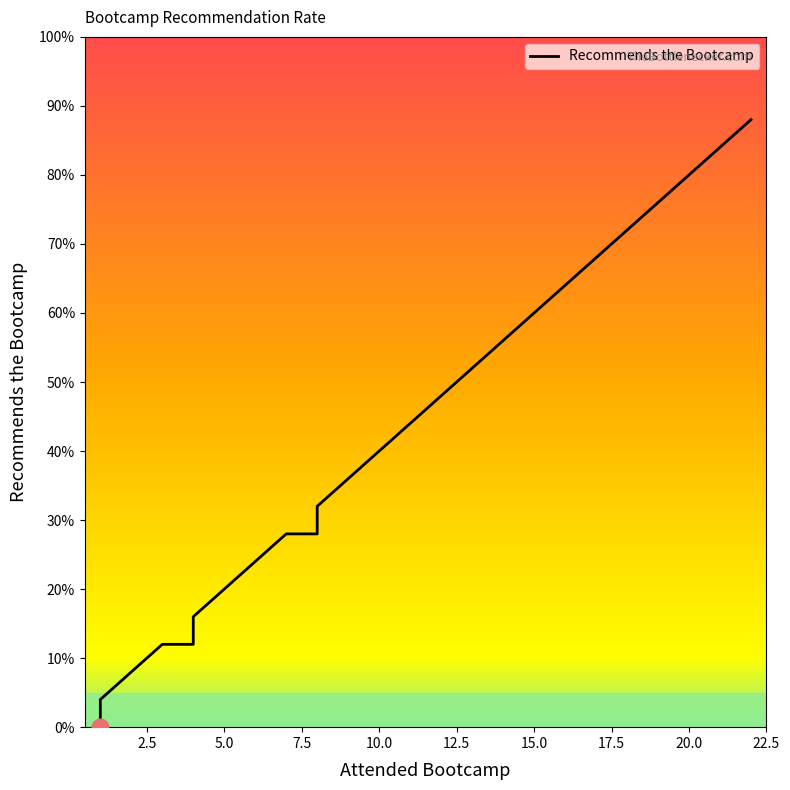

What is the maximum value shown in the chart?

22